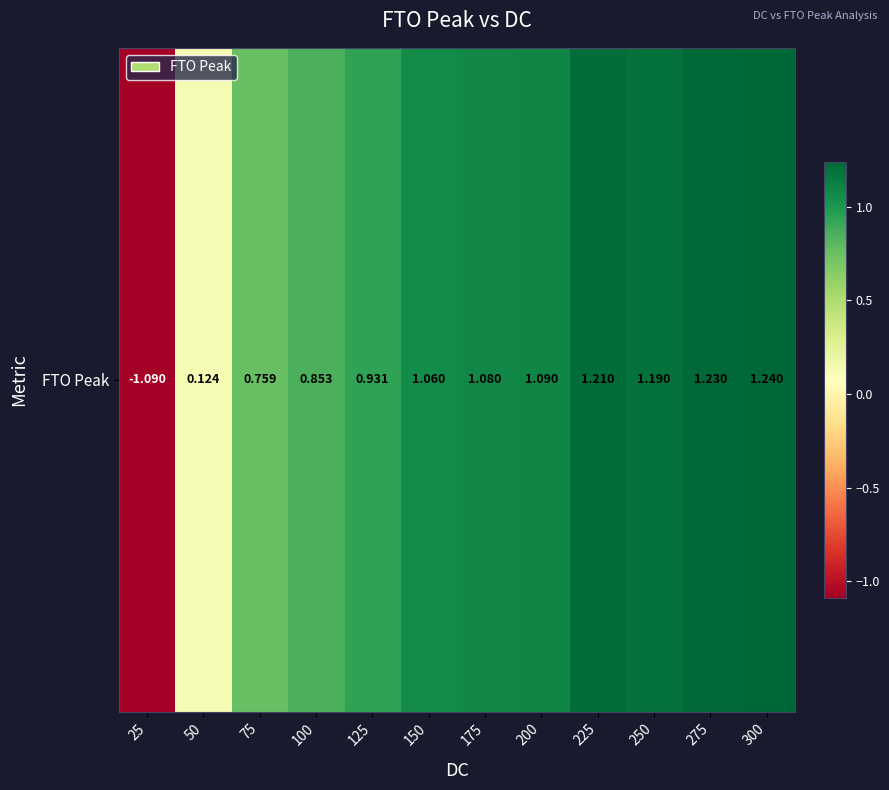

How many positive values are there?

11